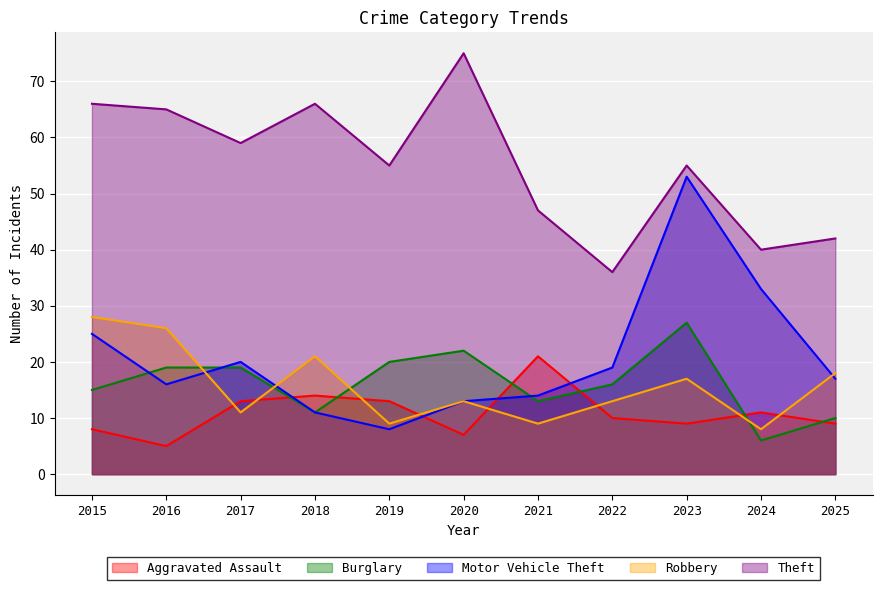

How many data points in Robbery are less than 13?

4